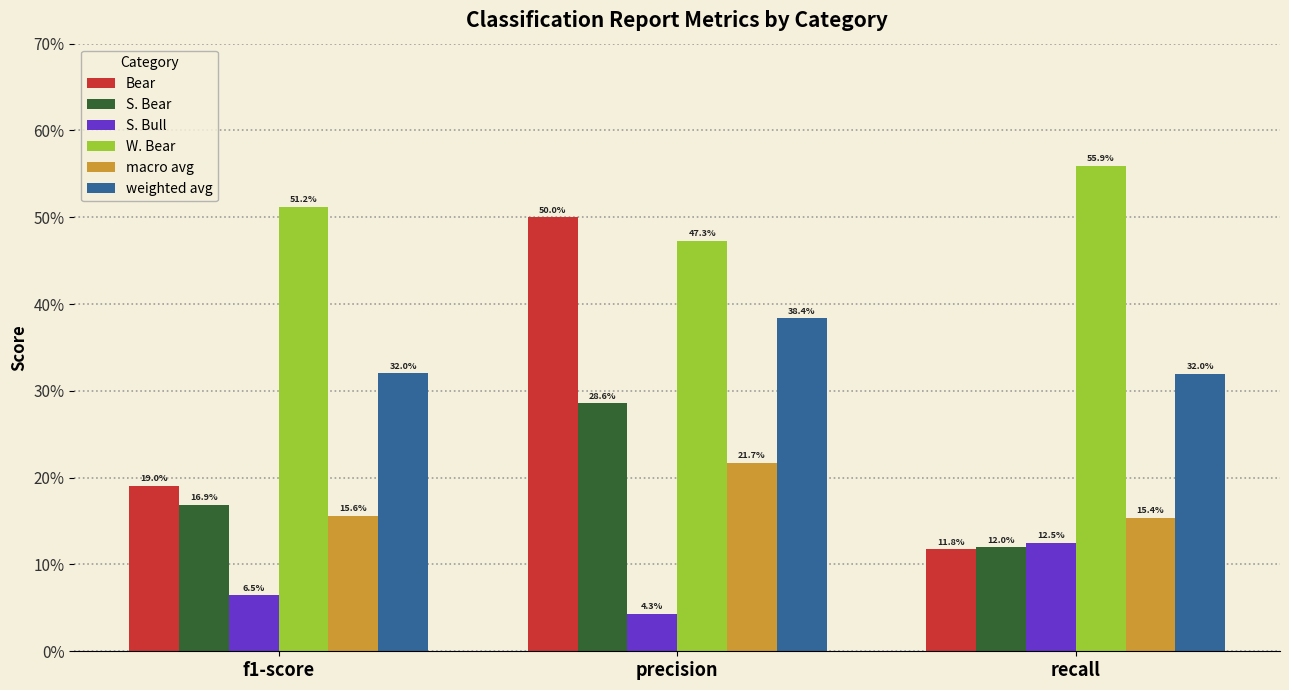

True or false: S. Bear has a value of 0.1 at recall.

True